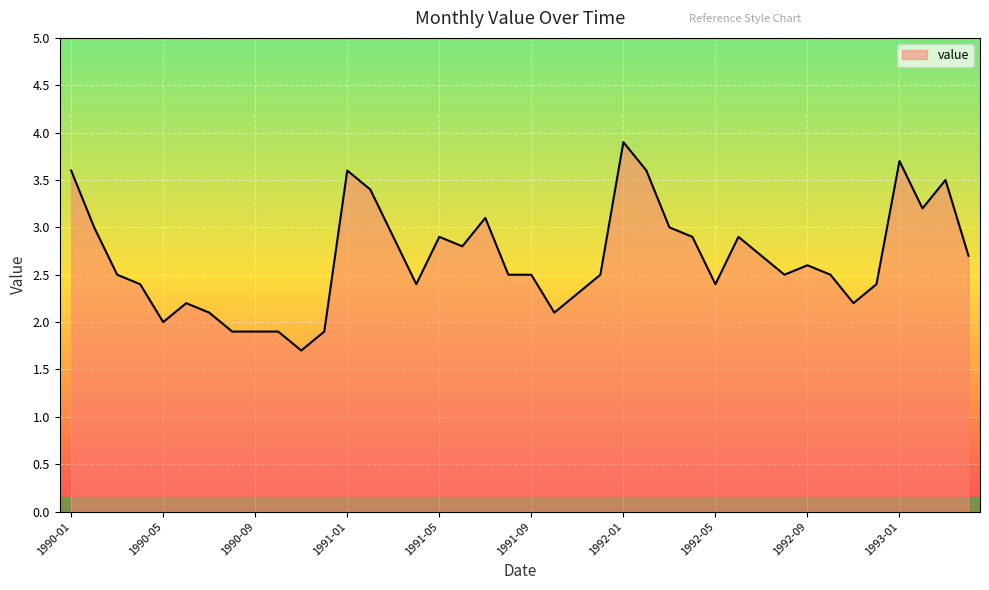

What is the difference between the maximum and minimum values?

2.2